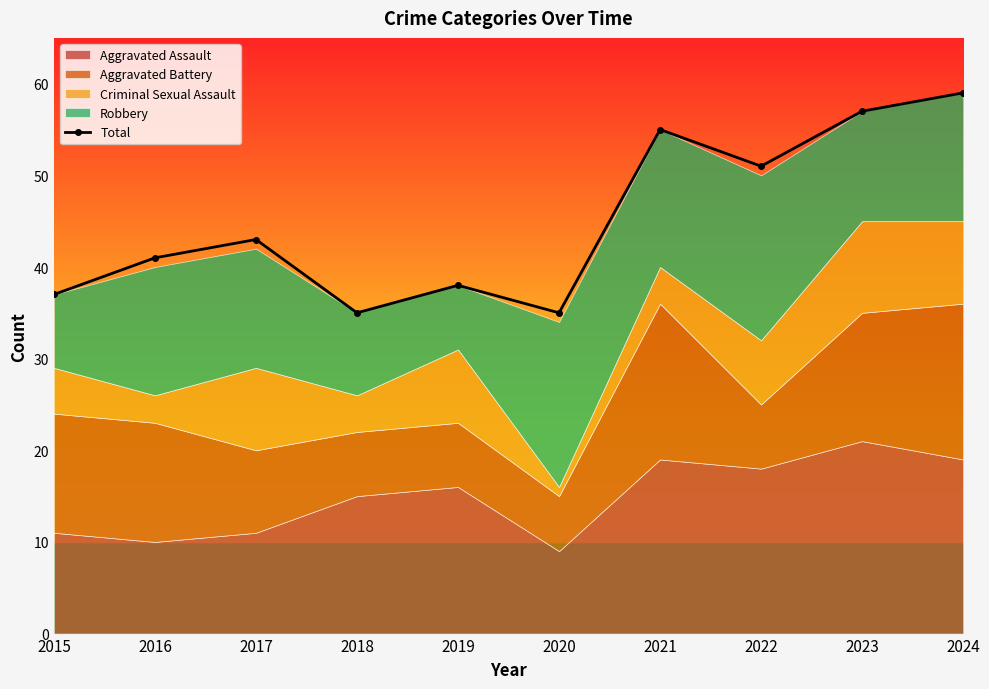

How many lines are shown in the chart?

1